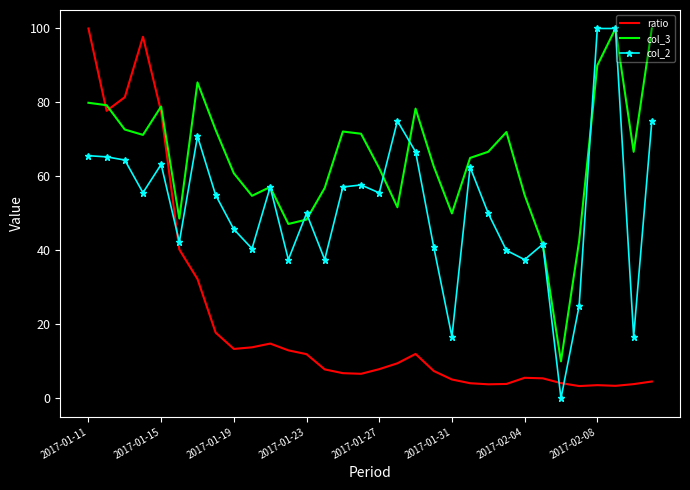

List the series in order of their overall mean, highest first.

col_3, col_2, ratio